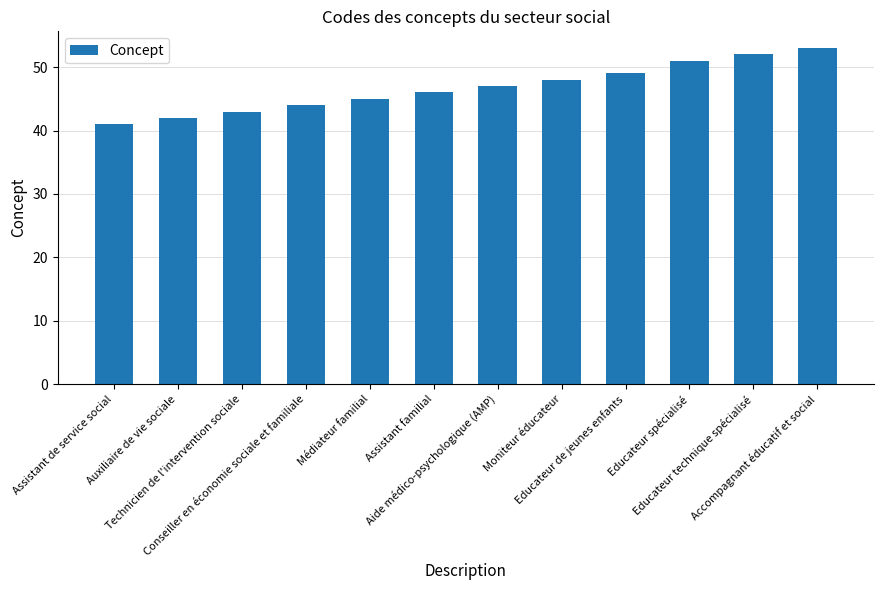

Between Conseiller en économie sociale et familiale and Médiateur familial, which is larger?

Médiateur familial